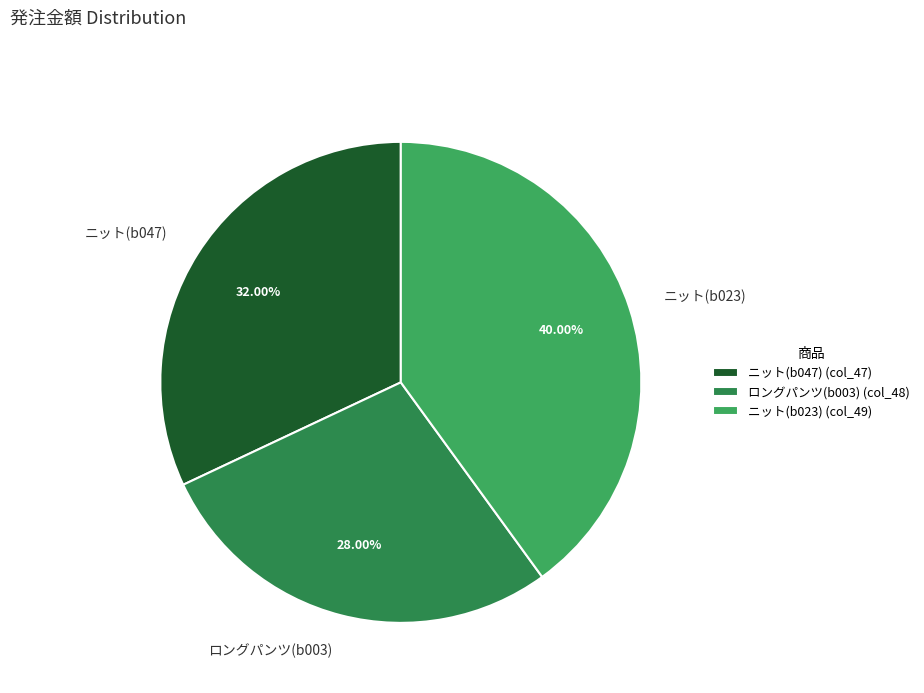

Does ニット(b047) represent more than half of the total?

No